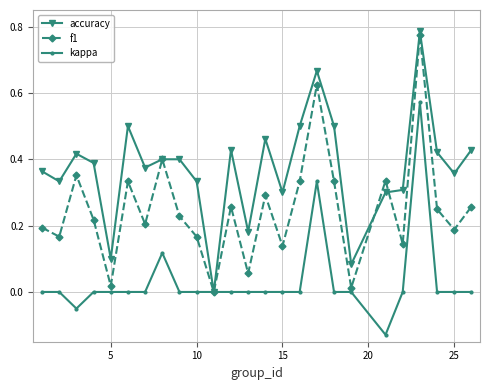

Is this an area chart (filled region under the line)?

No